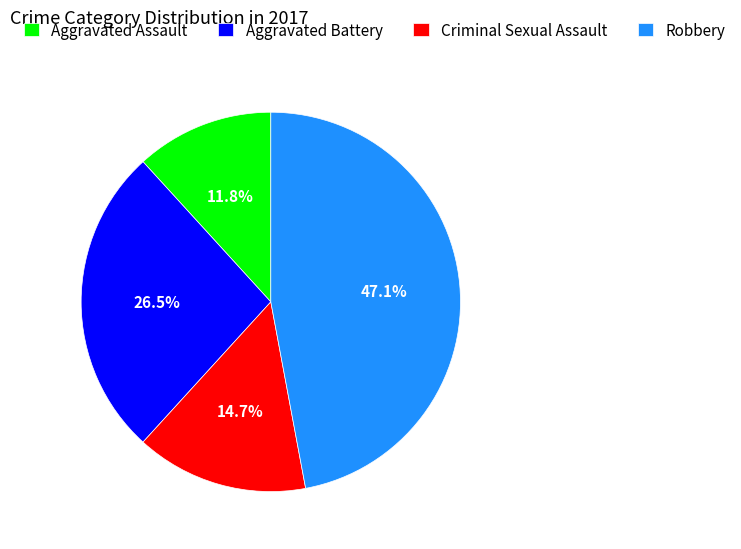

Combined, do Aggravated Assault and Criminal Sexual Assault account for over 50%?

No